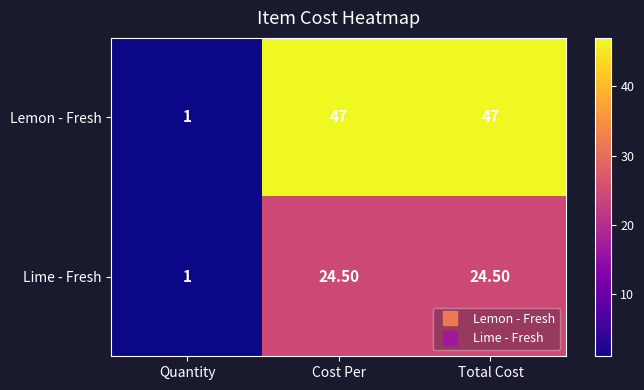

What is the spread (max minus min) of values at Total Cost?

22.5